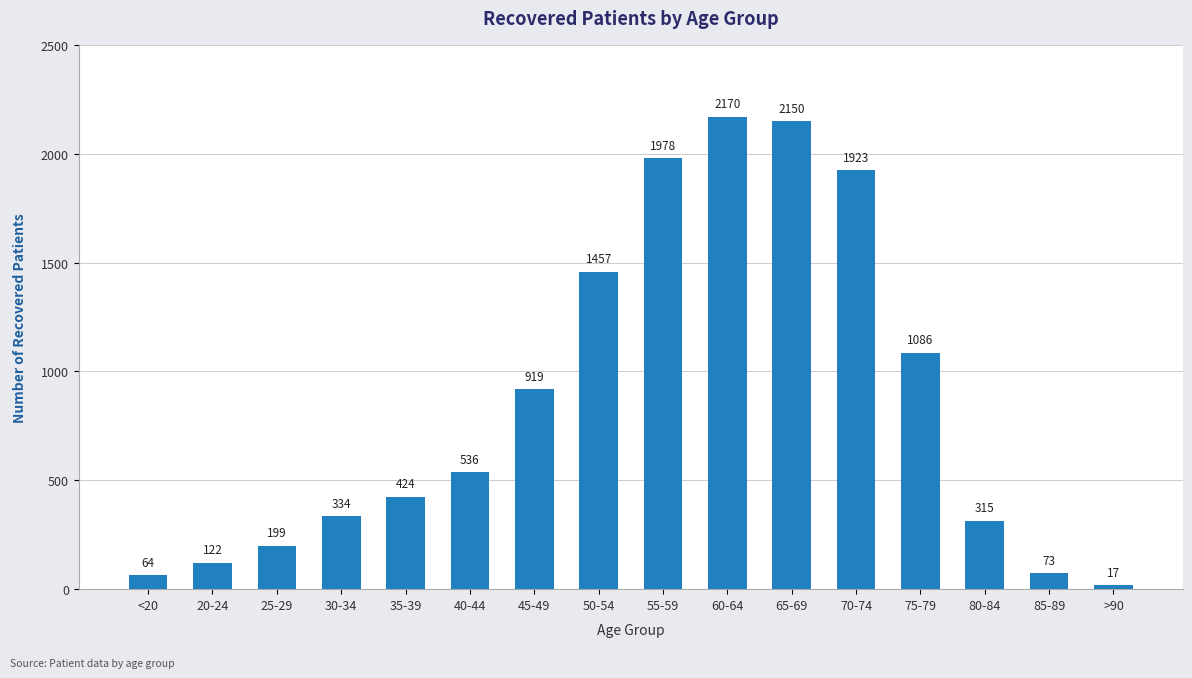

What is the label of the 6th bar from the left?

40-44